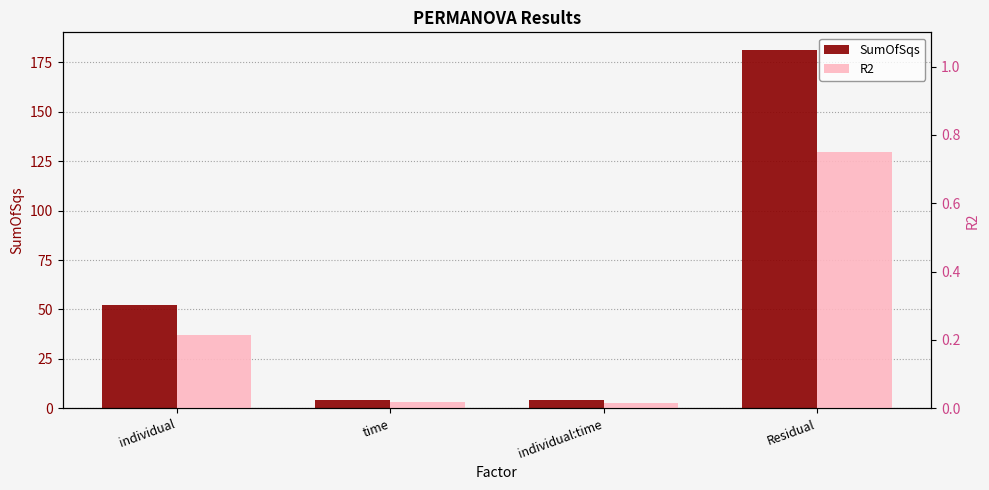

Rank the series by their maximum value, from highest to lowest.

SumOfSqs, R2